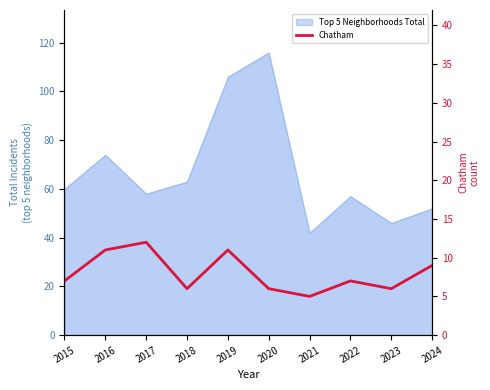

Which category has the lowest value across all series?

2021